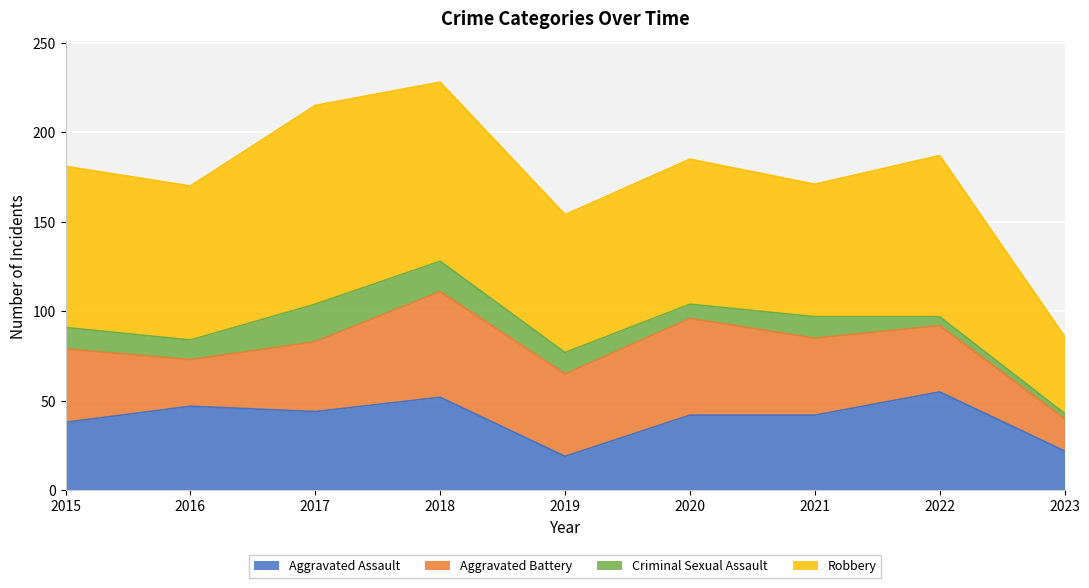

Which has a higher value, 2016 or 2021?

2016